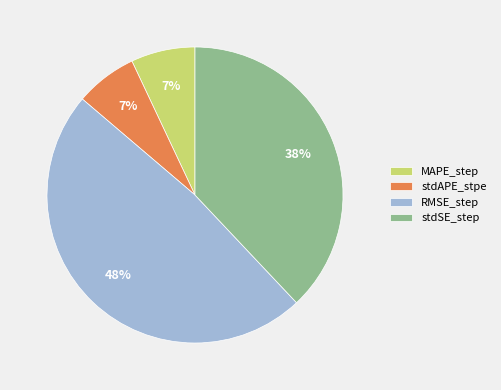

Is RMSE_step the majority of the pie?

No